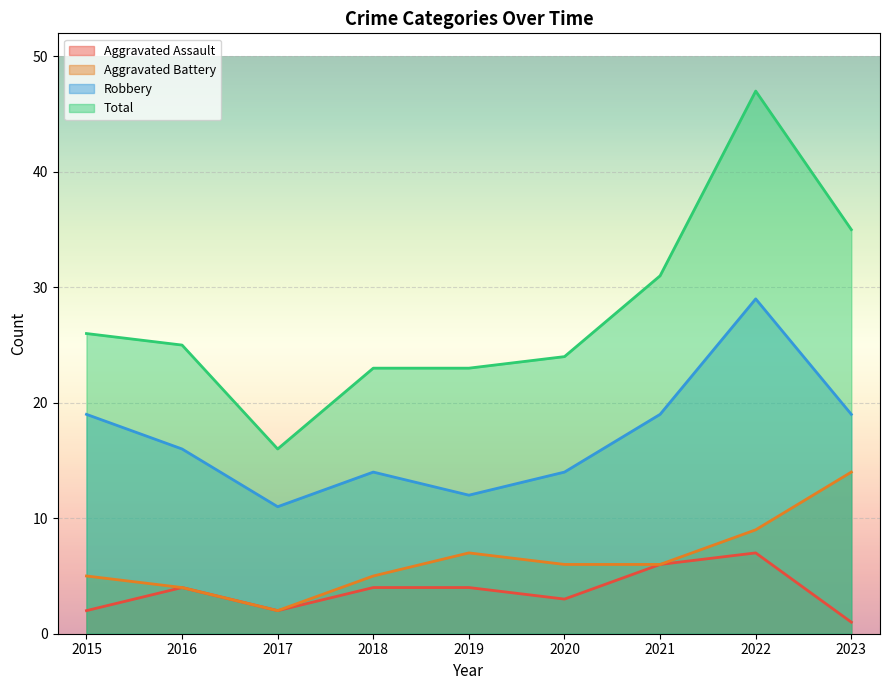

At which label does Aggravated Assault reach its peak?

2022